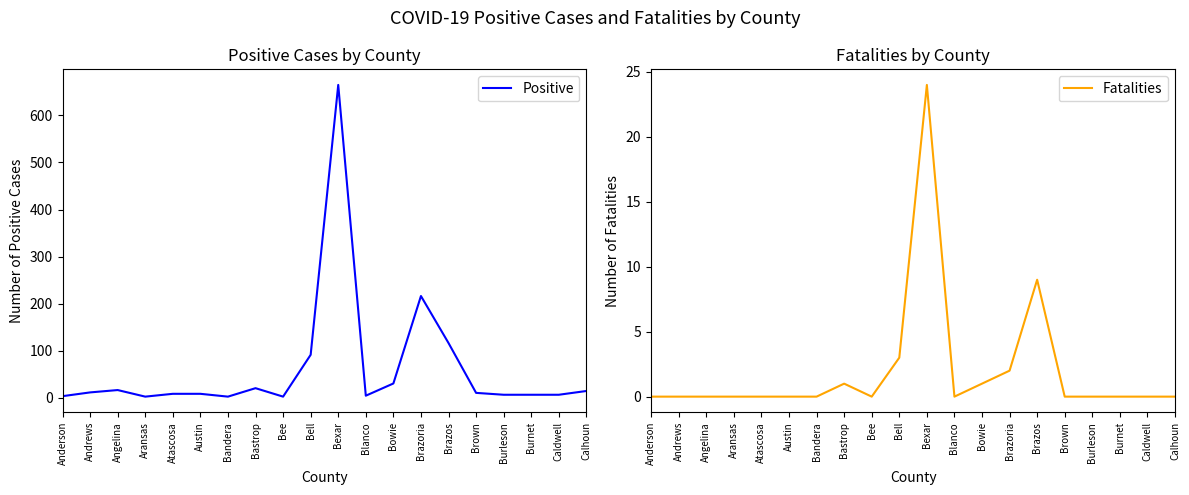

At how many categories does at least one series exceed 54?

4